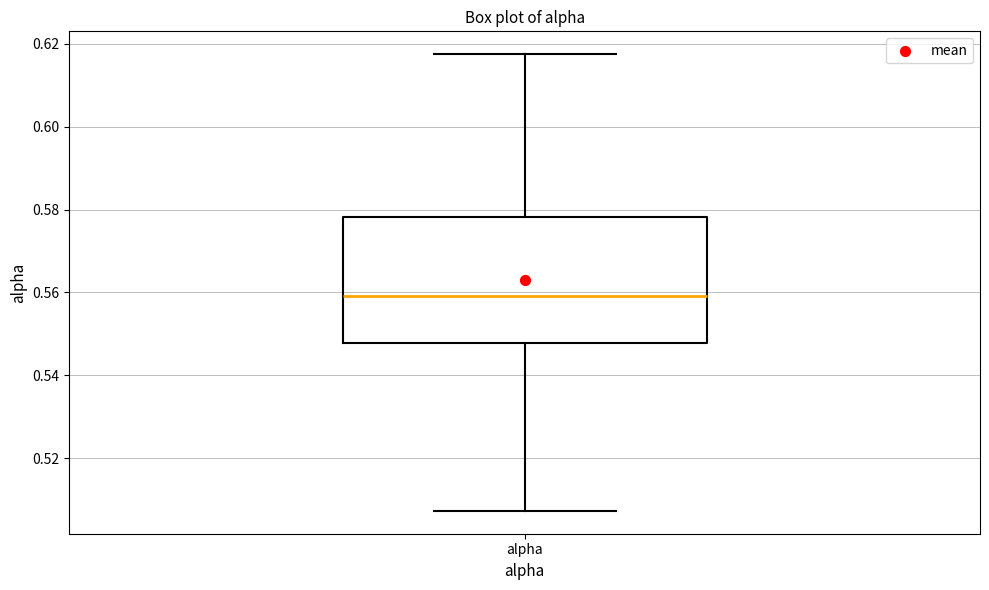

Transcribe this box plot: give where the median line is, the range the box spans, and where the two whiskers end, as read against the y-axis. The values are not printed on the chart, so give them approximately, as read against the axis.

median 0.560, box 0.548 to 0.578, whiskers 0.508 to 0.618